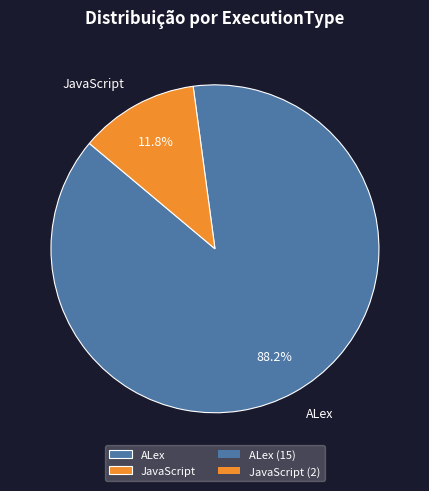

To the nearest percent, what is the difference between the largest and smallest slice percentages?

76%